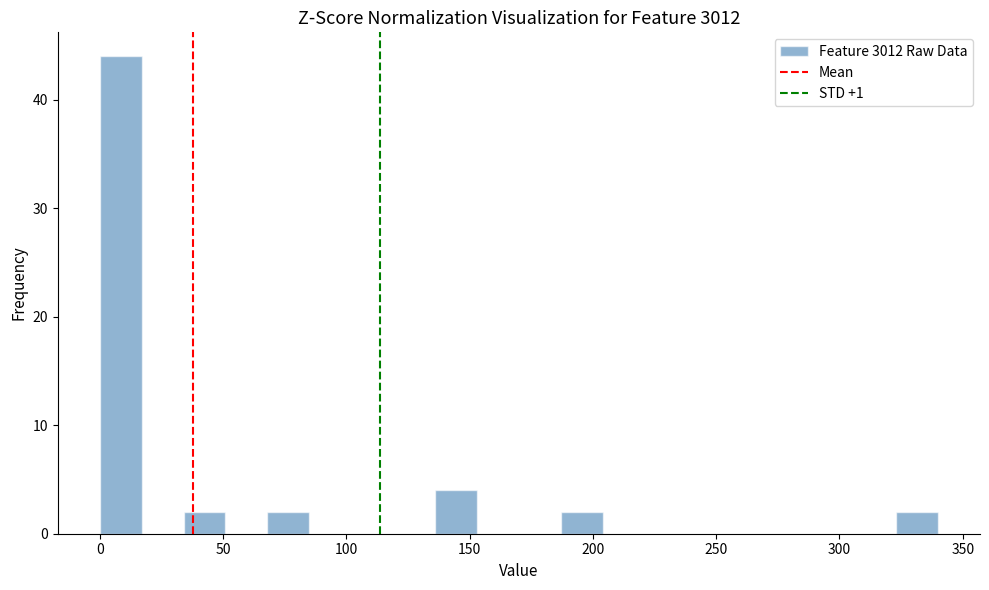

Read against the x-axis, roughly where is the centre of the tallest bar?

10